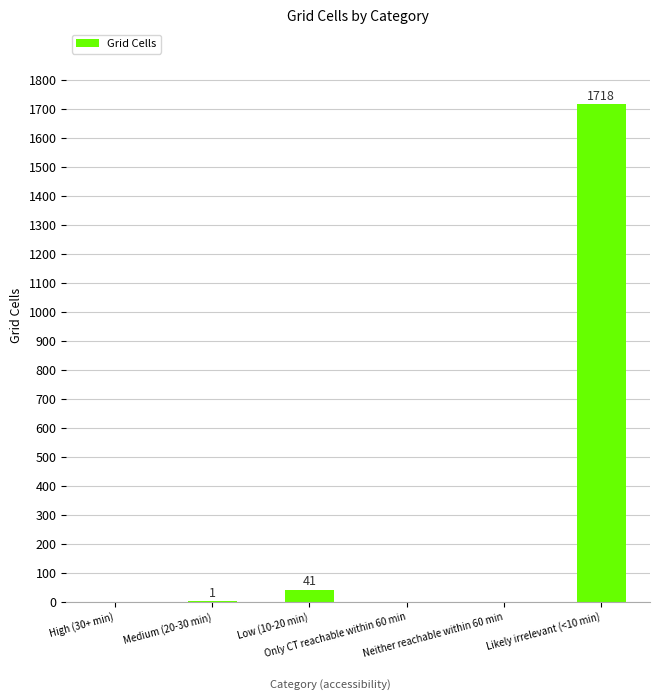

What is the greatest value displayed?

1718